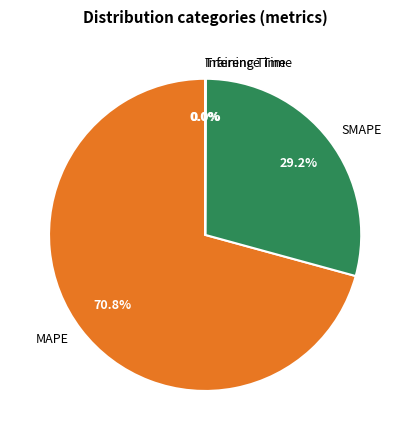

To the nearest percent, what percentage of the pie is SMAPE?

29%